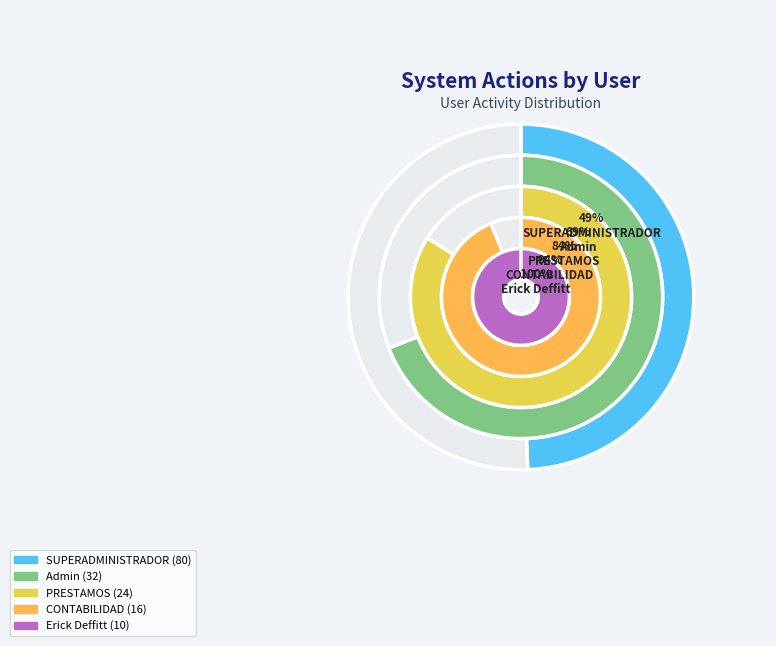

What is the largest slice in the pie chart?

SUPERADMINISTRADOR